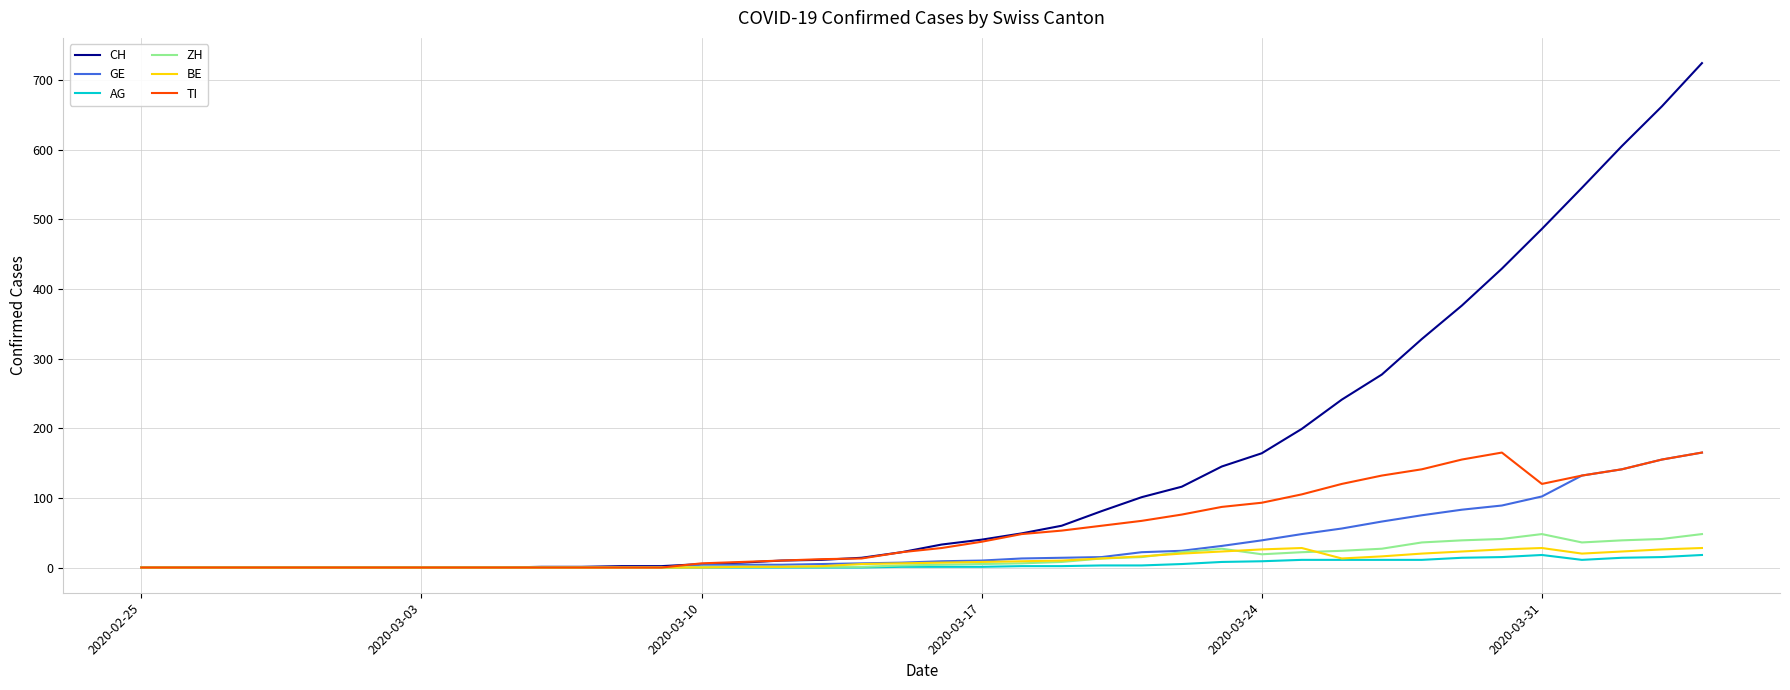

What is the highest value of the ZH series?

48